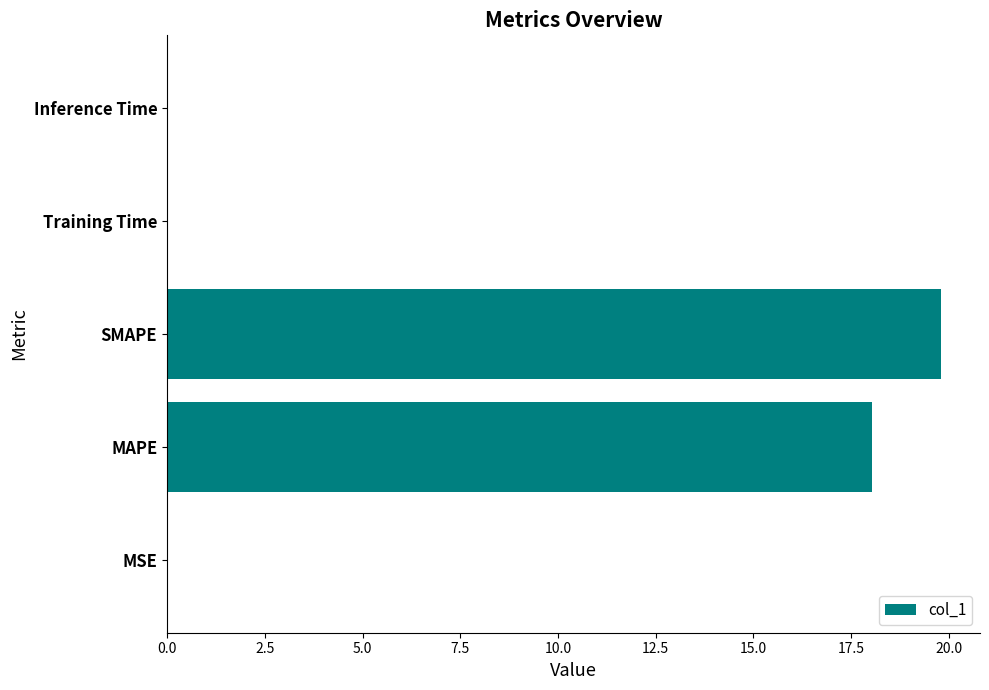

What is the sum of all values?

37.9